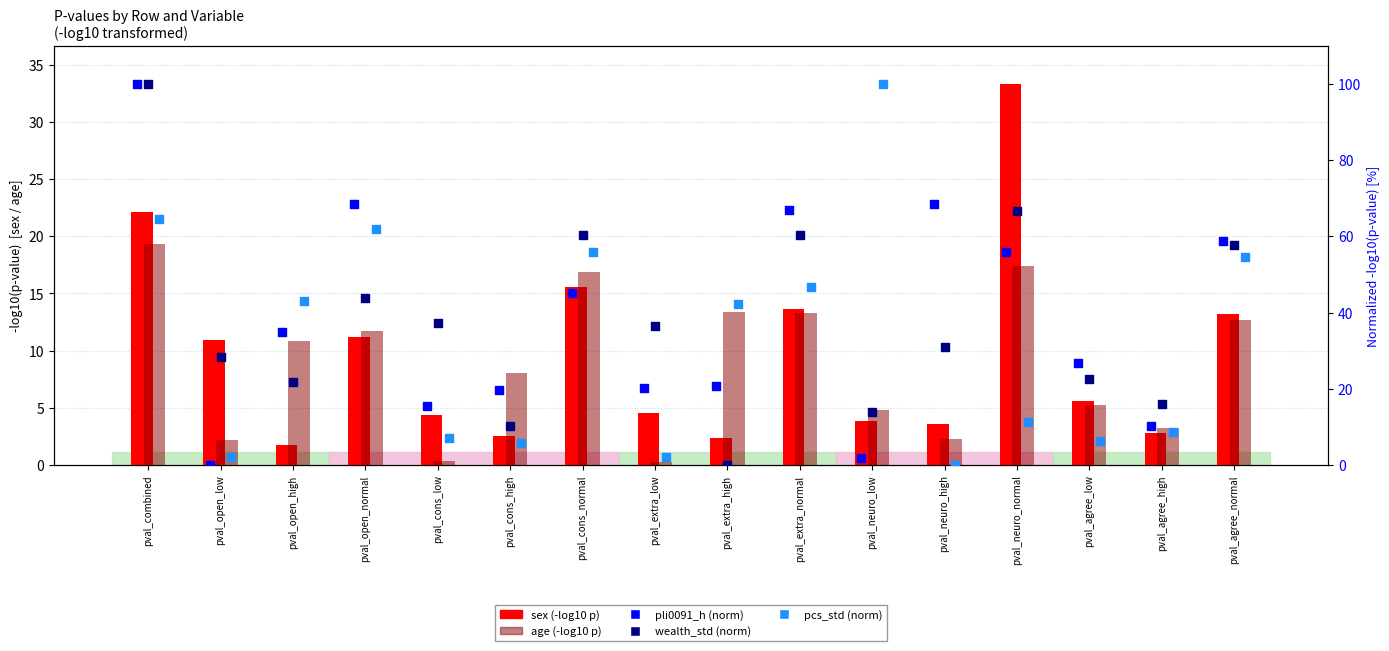

What is the total value across all series at pval_open_normal?

197.0